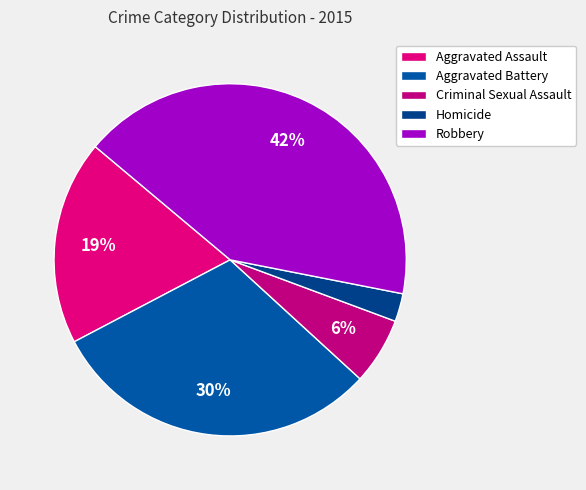

The Aggravated Assault slice represents 11% of the pie. True or false?

False